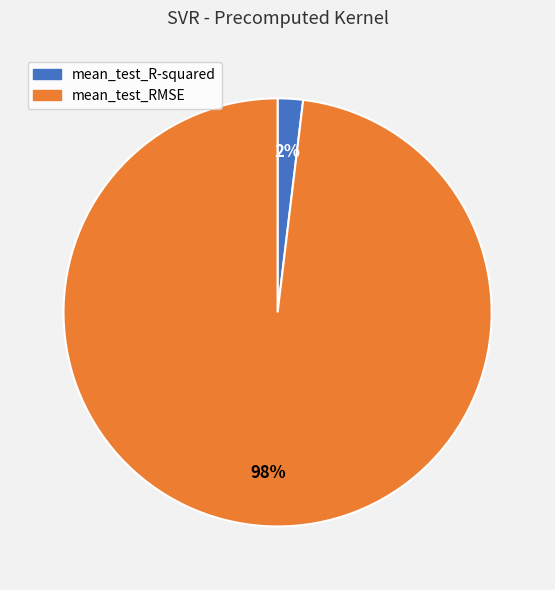

What is the largest slice in the pie chart?

mean_test_RMSE